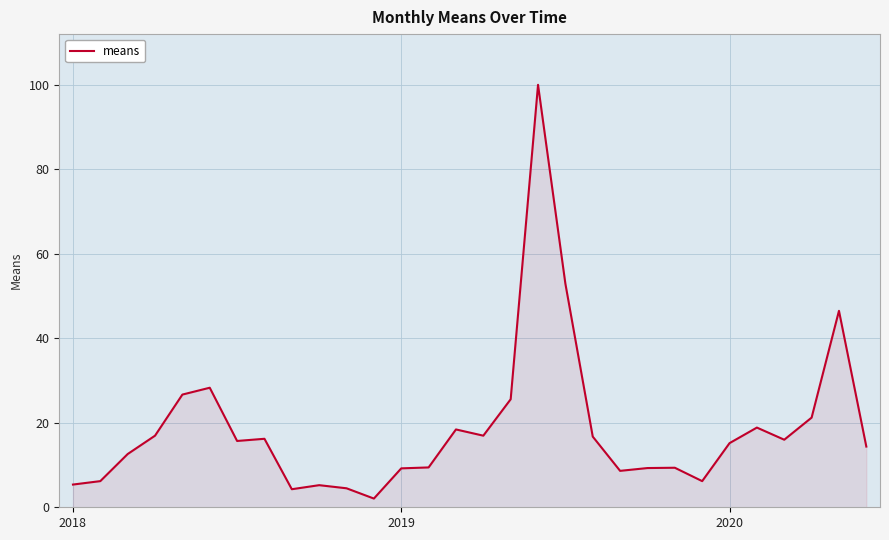

What is the greatest value displayed?

100.0